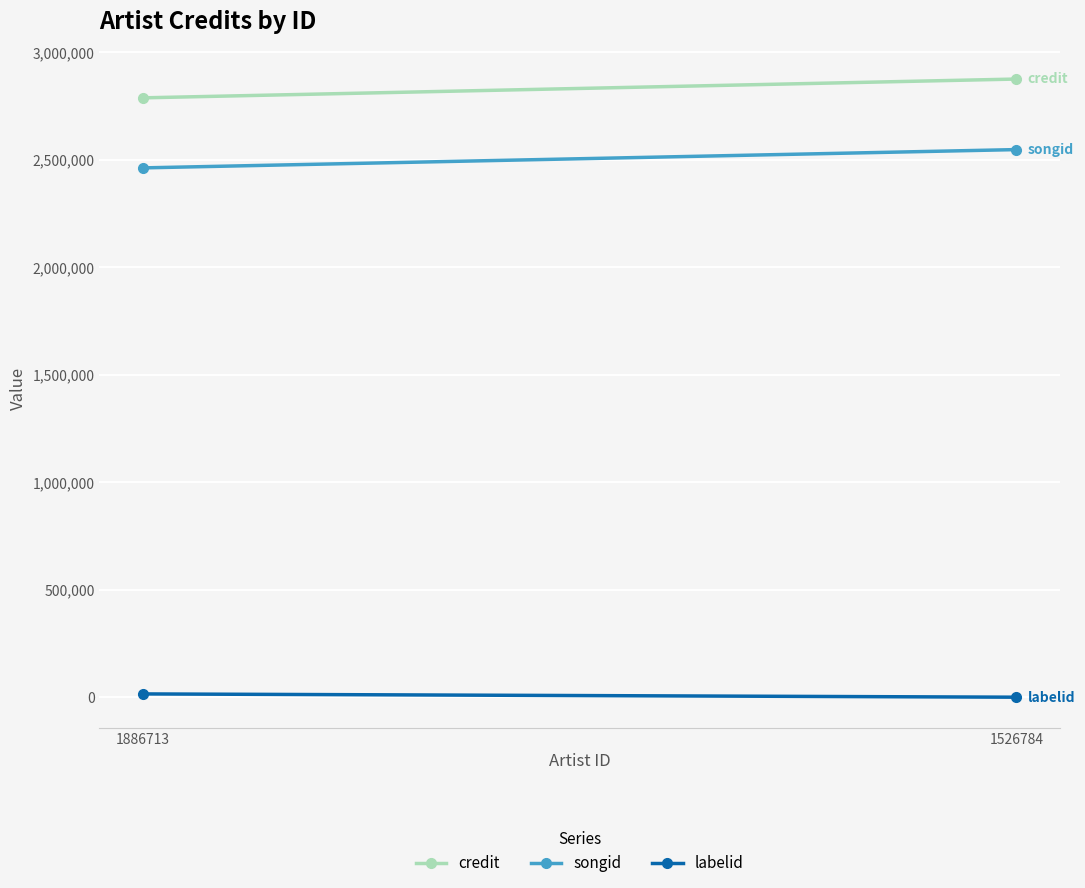

What is the difference between the songid values at 1526784 and 1886713?

85043